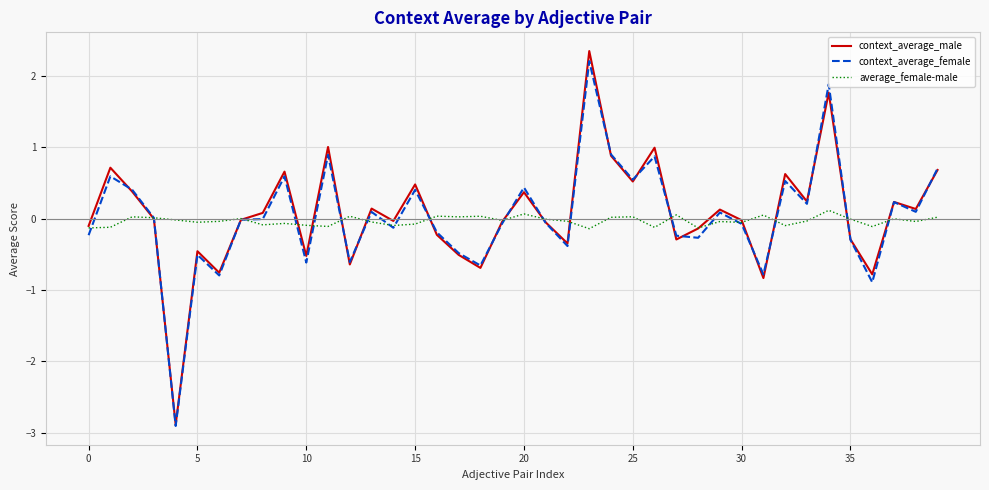

What is the sum of all context_average_female values?

1.5